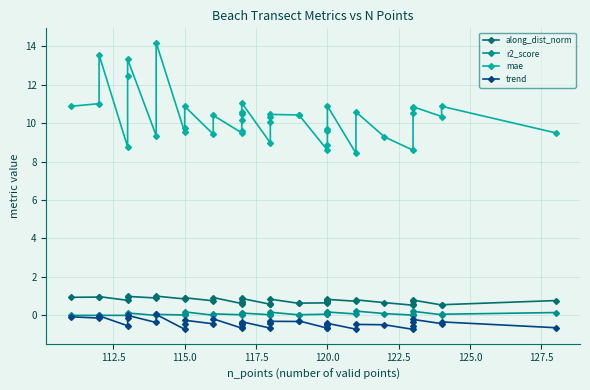

What is the minimum value shown in the chart?

-0.7